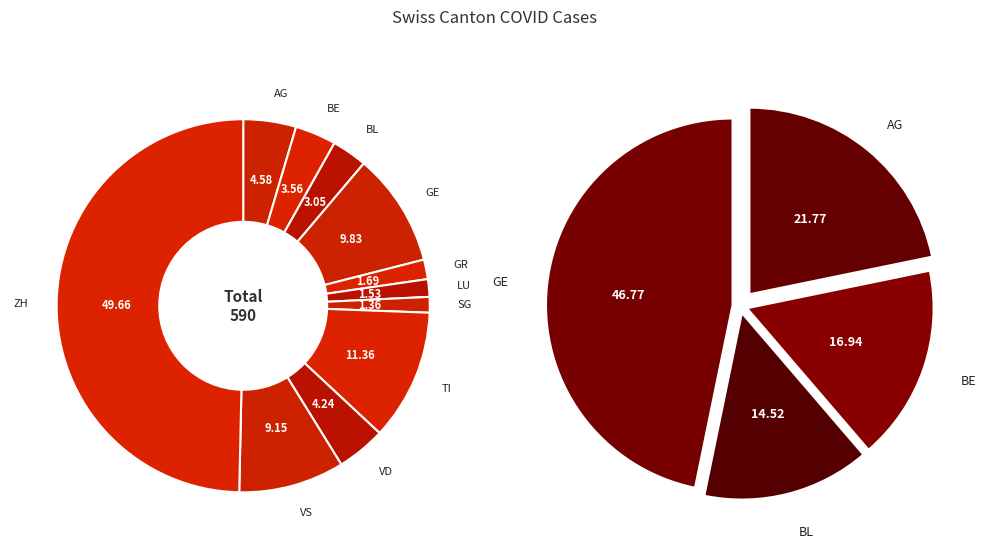

How many slices are in this pie chart?

11